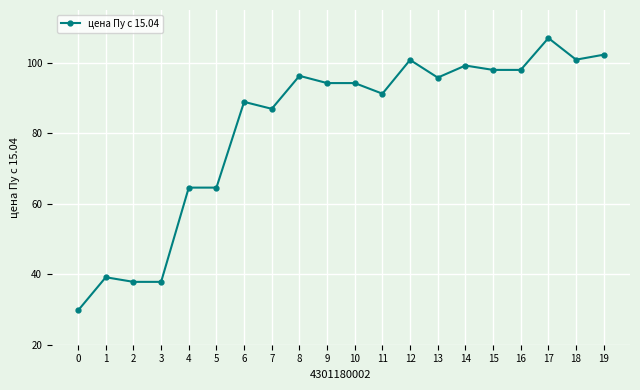

What is the value of the 16th point from the left?

98.0